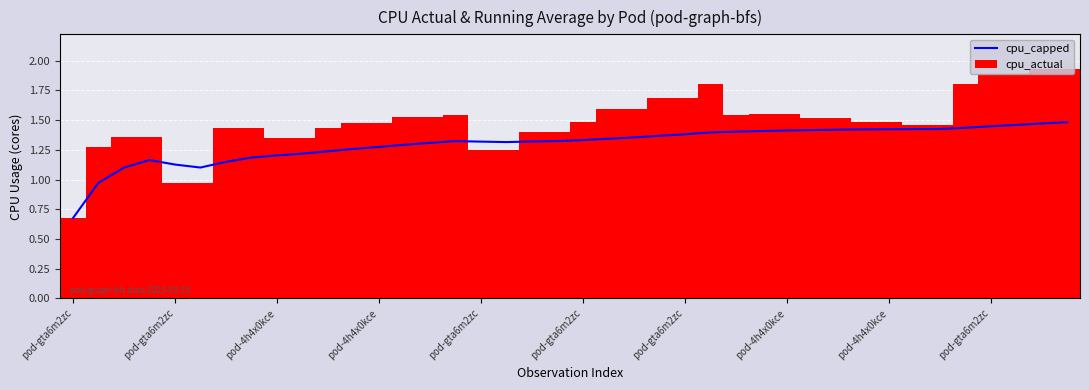

The value of cpu_actual at 14 is 0.9. True or false?

False